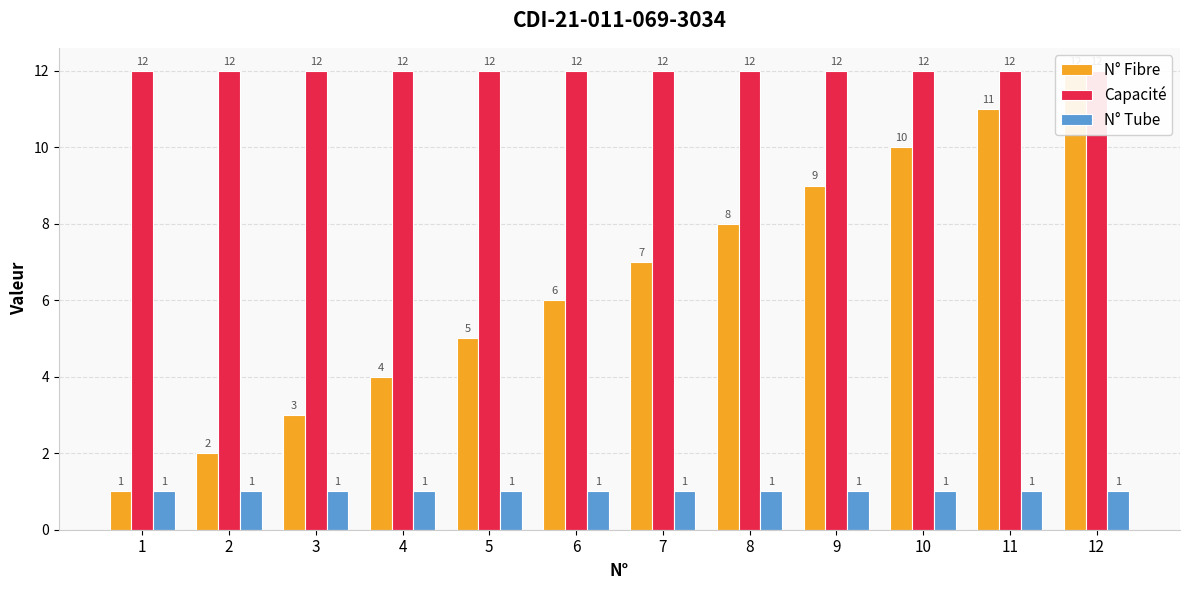

Reading right to left, list all the values displayed in this chart.

N° Fibre: 12	11	10	9	8	7	6	5	4	3	2	1
Capacité: 12	12	12	12	12	12	12	12	12	12	12	12
N° Tube: 1	1	1	1	1	1	1	1	1	1	1	1